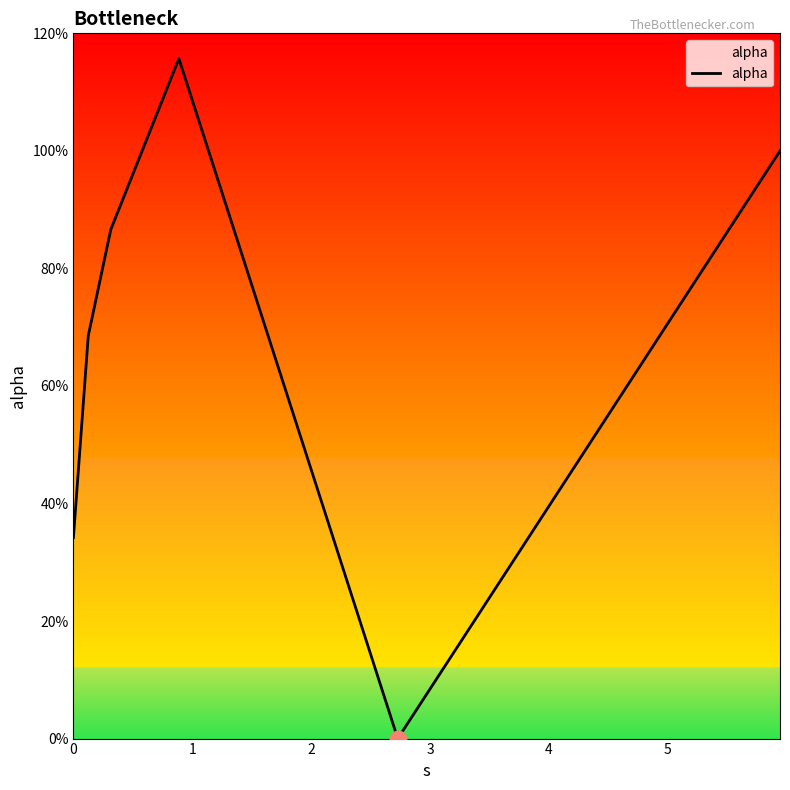

Reading left to right, list all the values displayed in this chart.

0.3	0.7	0.9	1.2	0.0	1.0